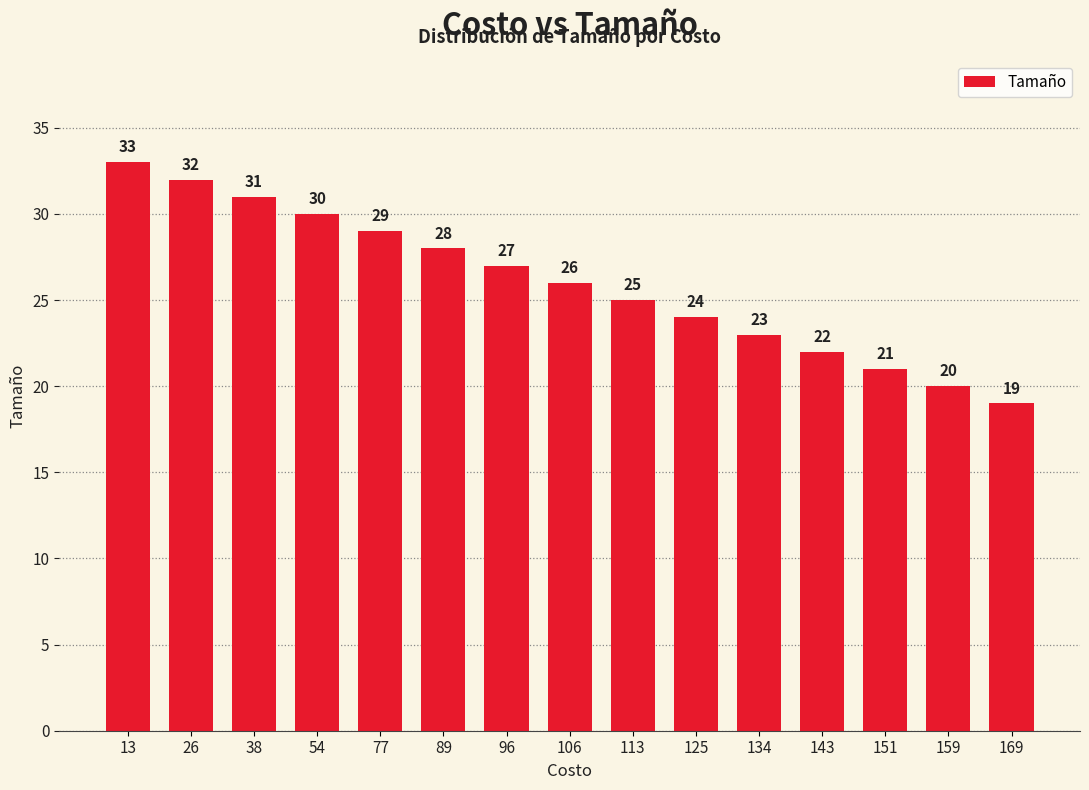

What is the greatest value displayed?

33